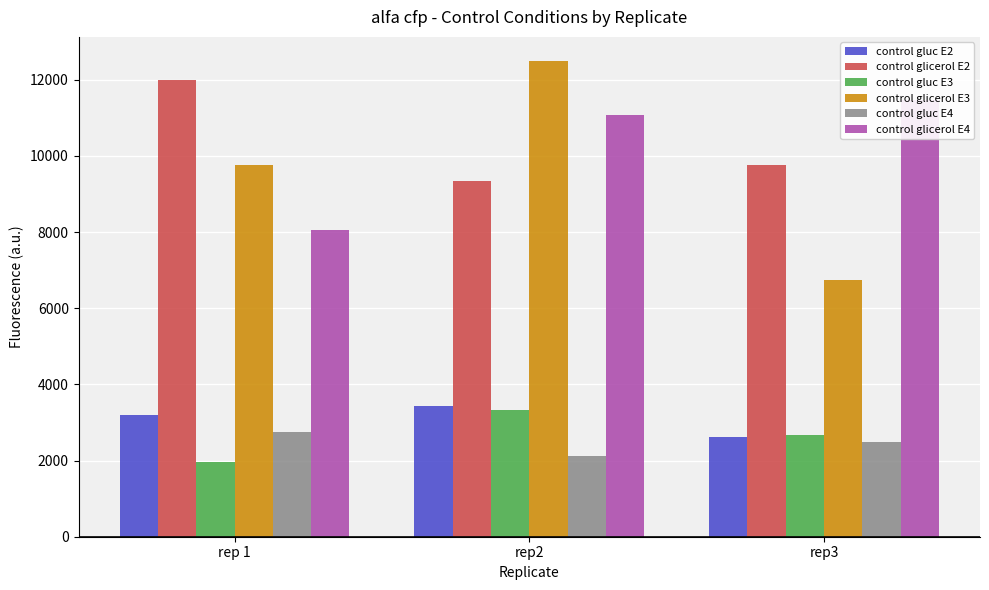

What is the label of the 2nd bar from the left?

rep2